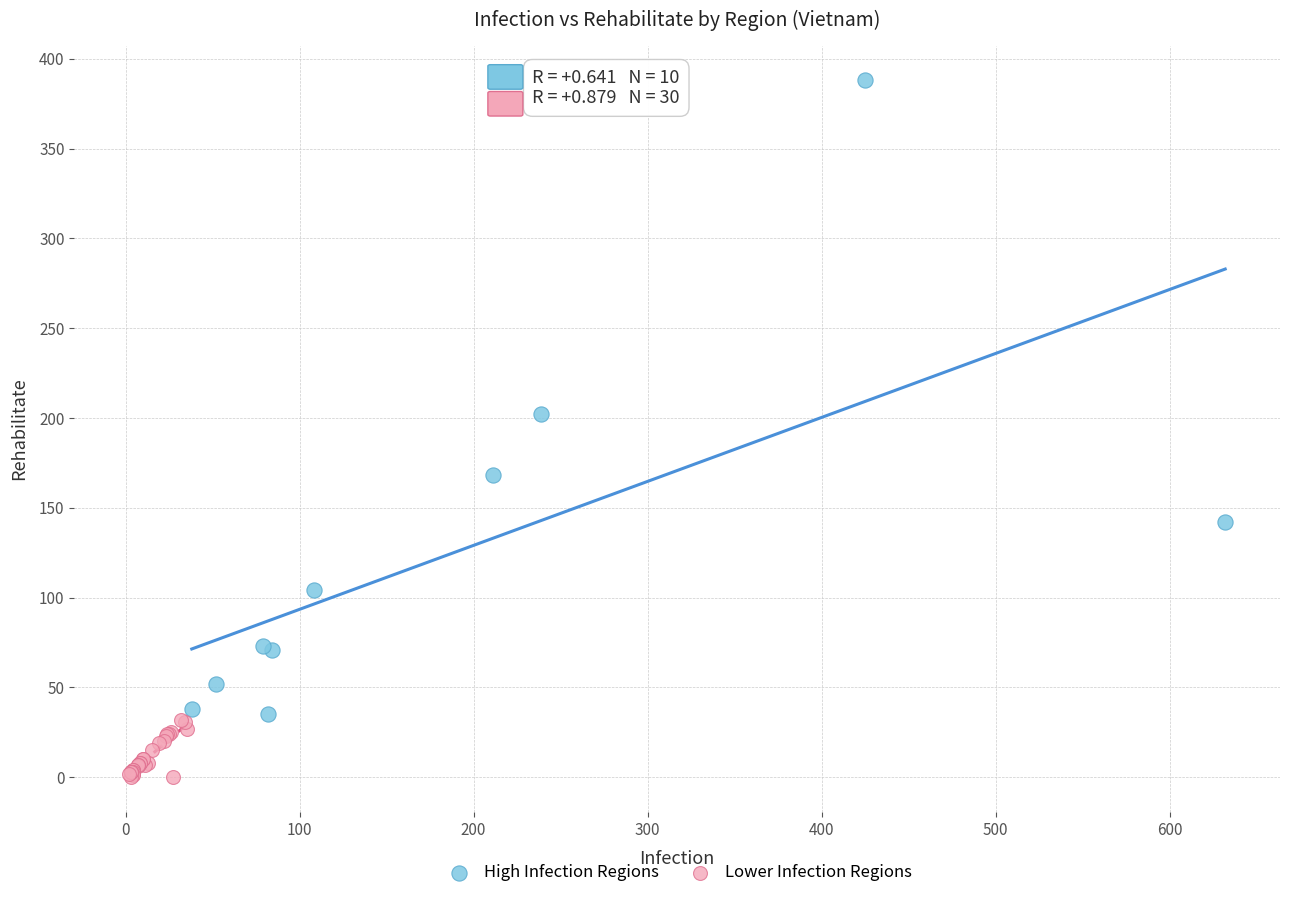

What are all the series names shown in the legend?

High Infection Regions, Lower Infection Regions